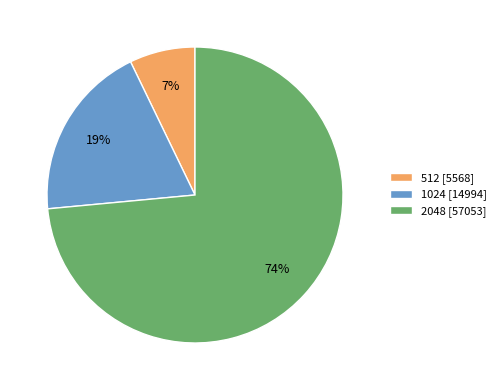

Which has a higher value, 512 [5568] or 2048 [57053]?

2048 [57053]